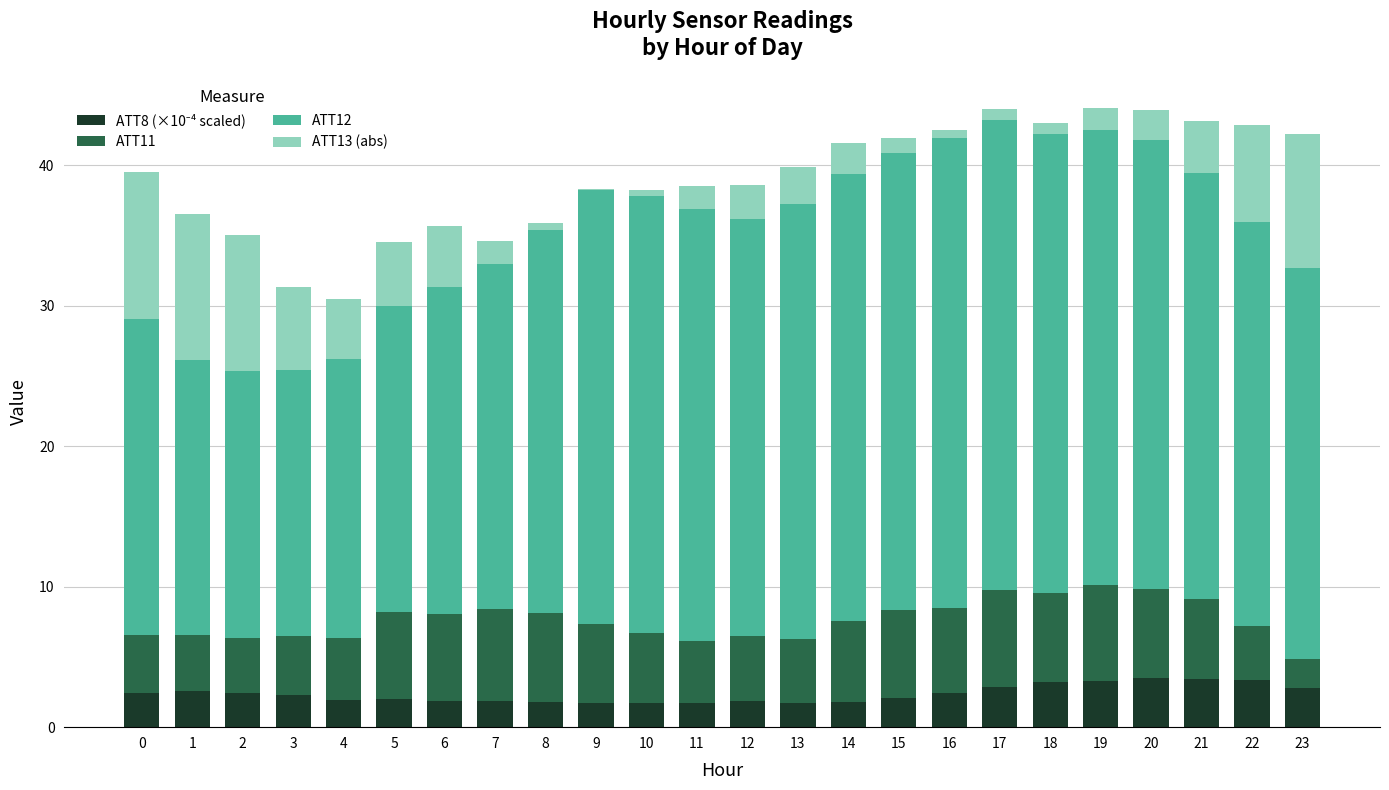

What is the total value across all series at 20?

43.9